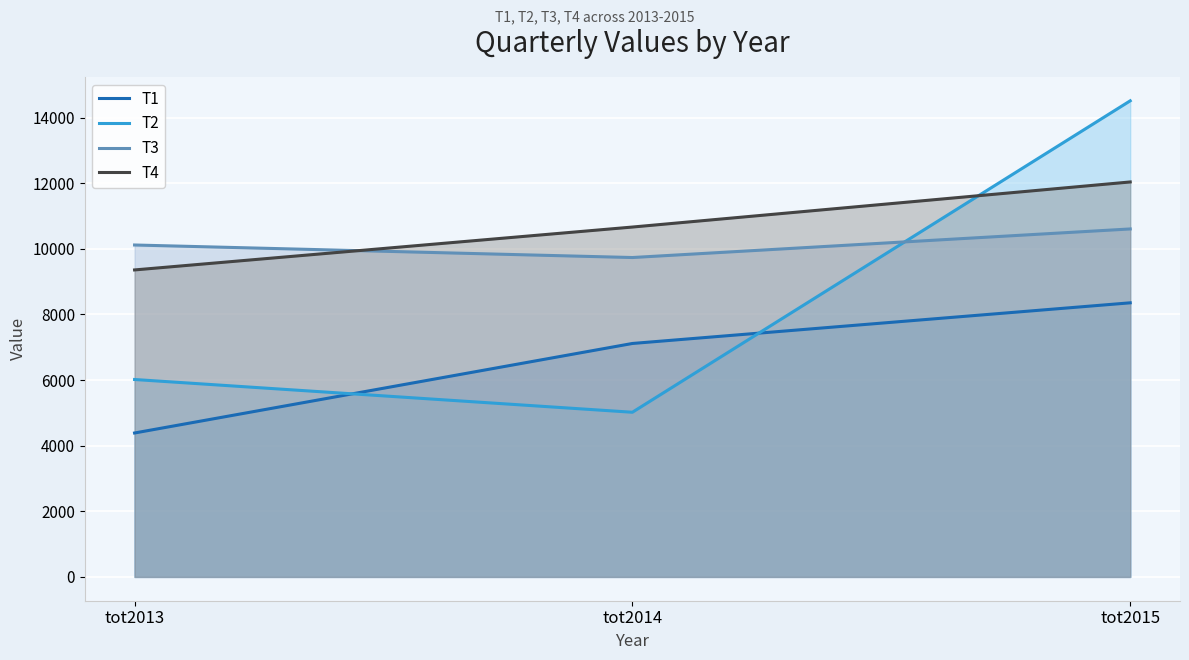

Count the T4 values in the range 9355 to 12036.

3